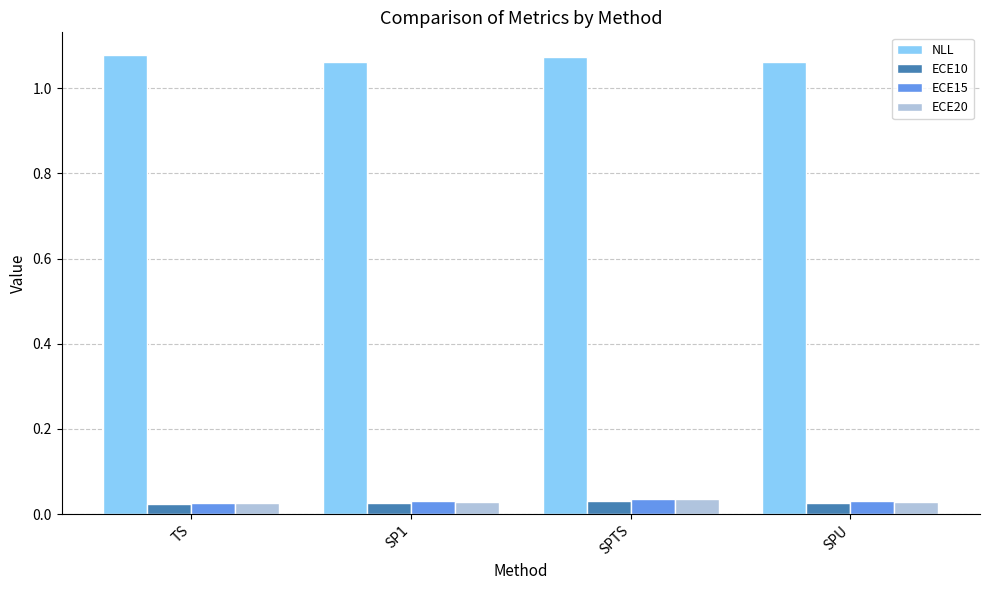

Count the ECE15 values in the range 0 to 1.

4